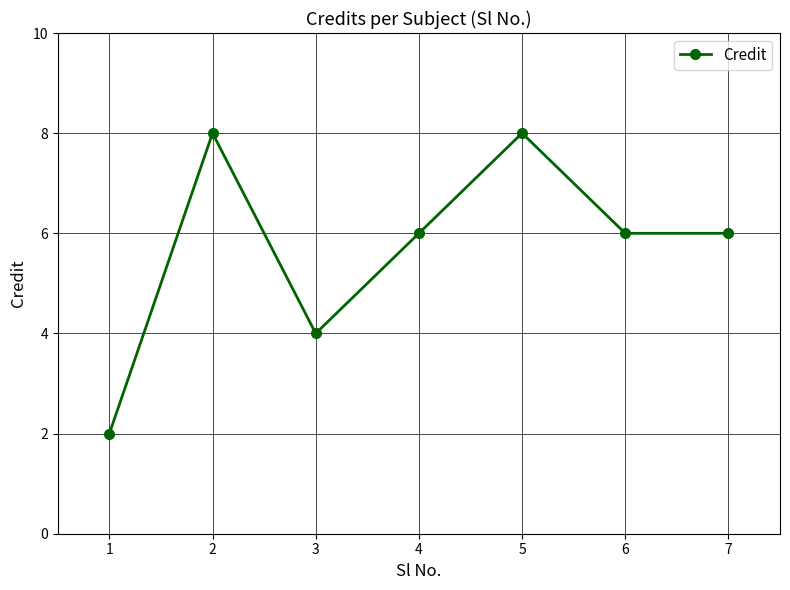

What is the difference between the maximum and minimum values?

6